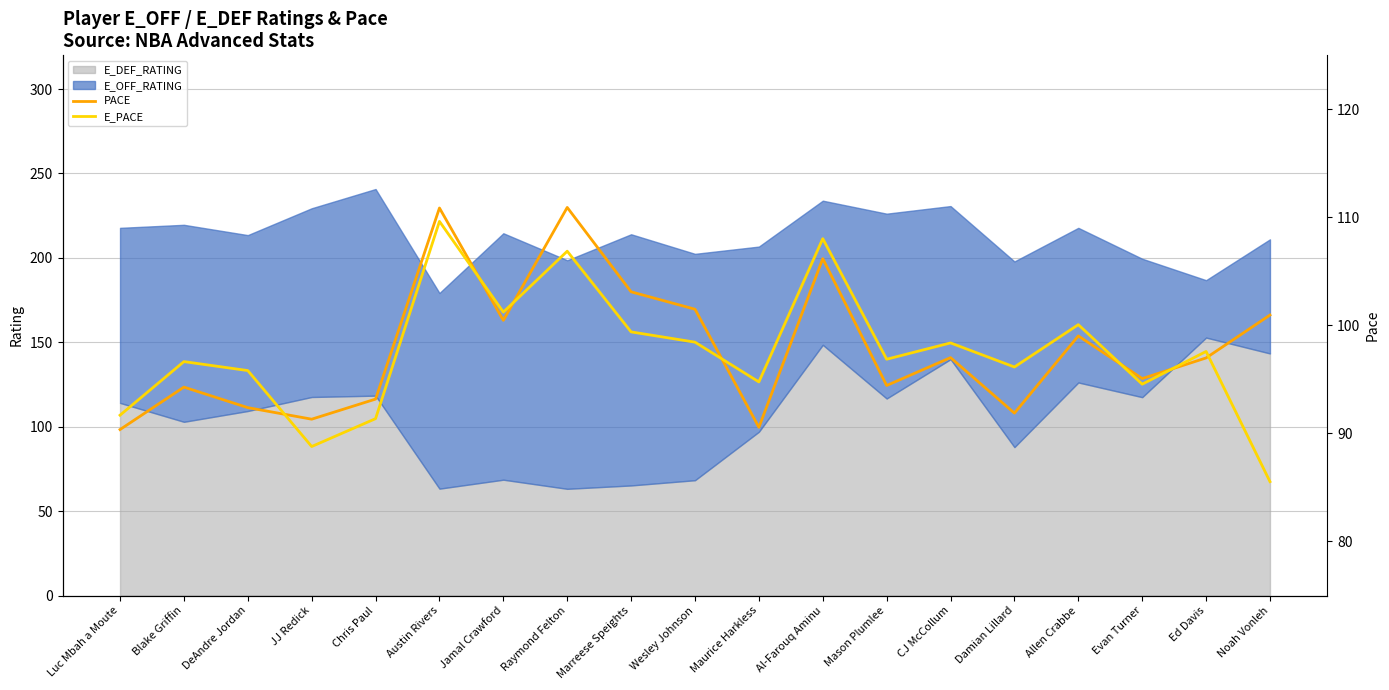

Which series ends up on top after the final intersection of E_PACE and PACE?

PACE